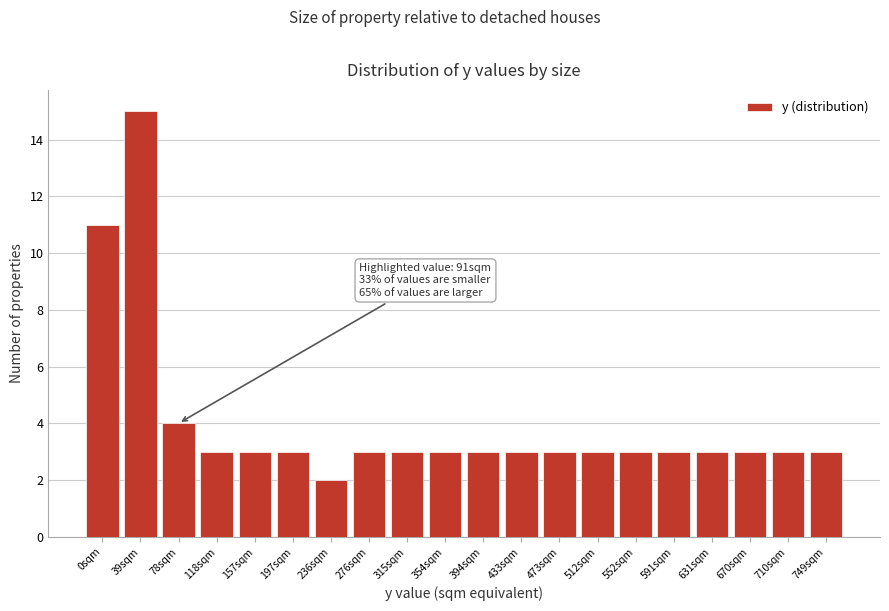

Reading right to left, extract all data points from this chart.

3	3	3	3	3	3	3	3	3	3	3	3	3	2	3	3	3	4	15	11